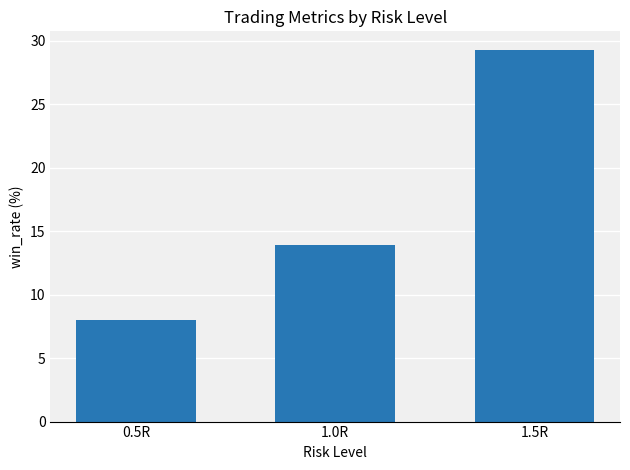

Approximately how many times larger is the value at 1.0R compared to 0.5R?

1.7